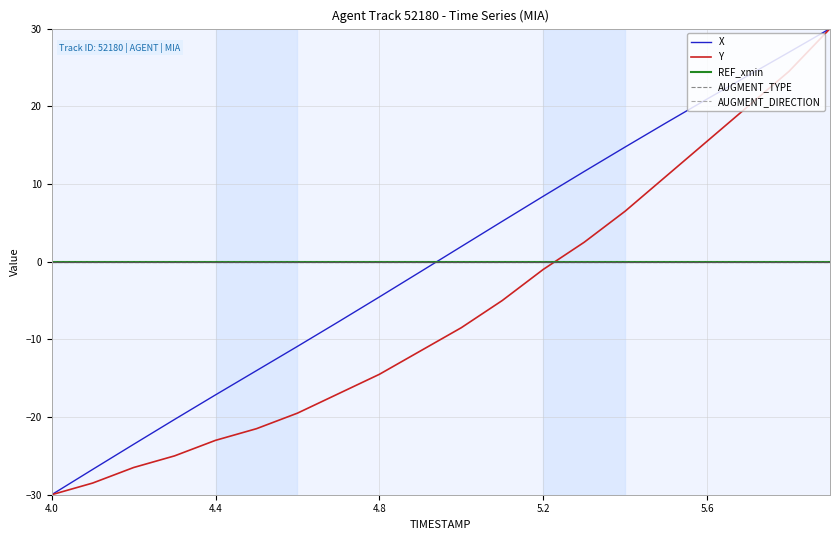

What is the maximum value shown in the chart?

30.0